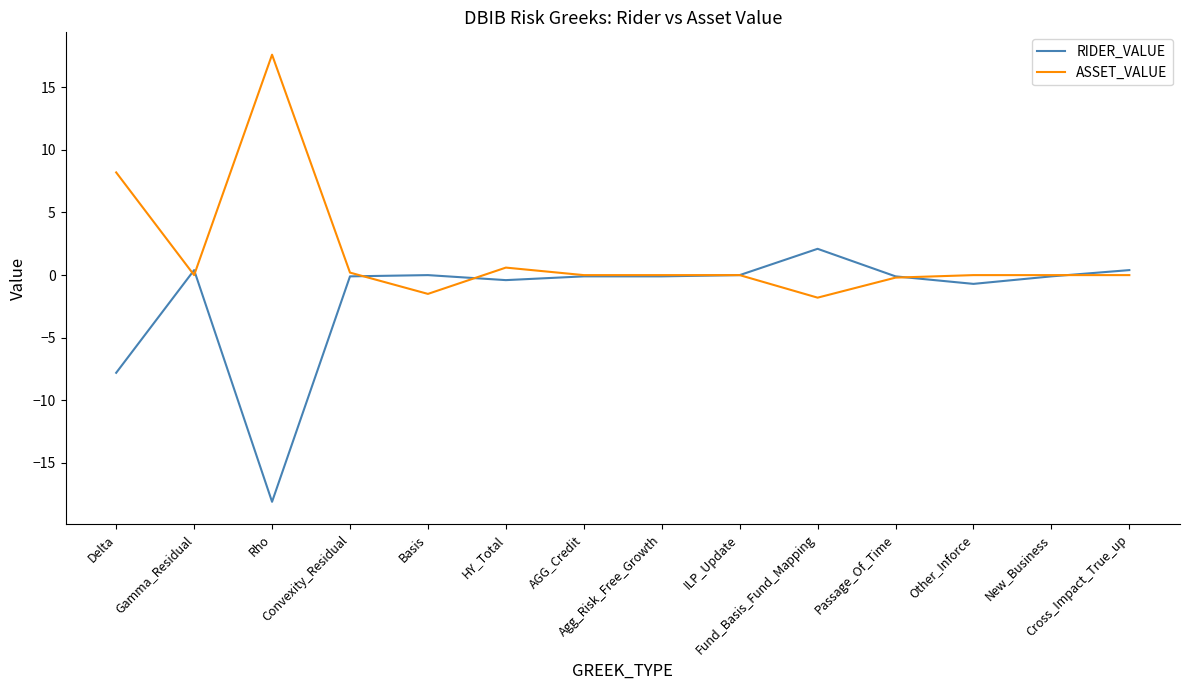

What is the smallest value displayed?

-18.1